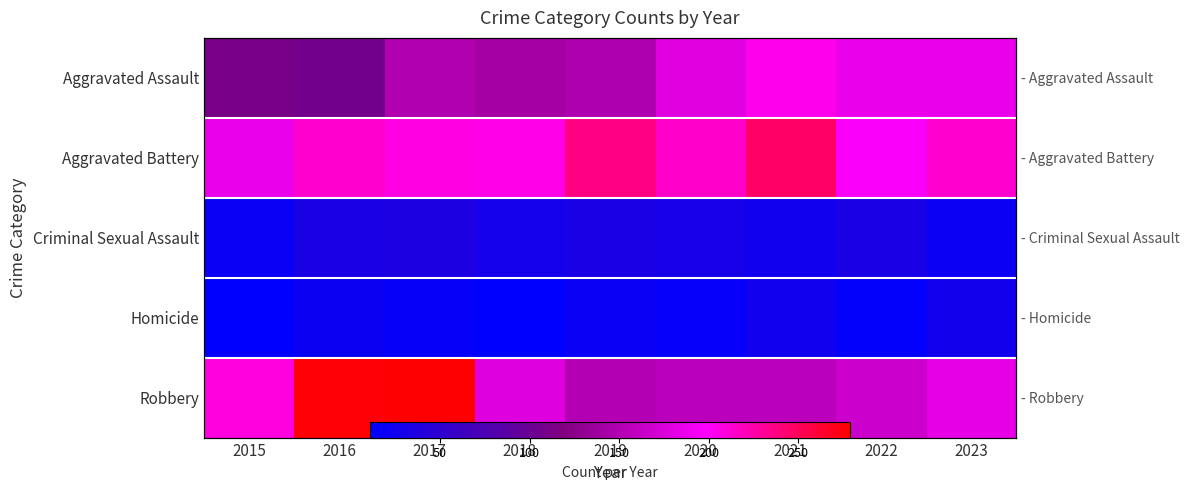

At which label does Criminal Sexual Assault first exceed 30?

2016